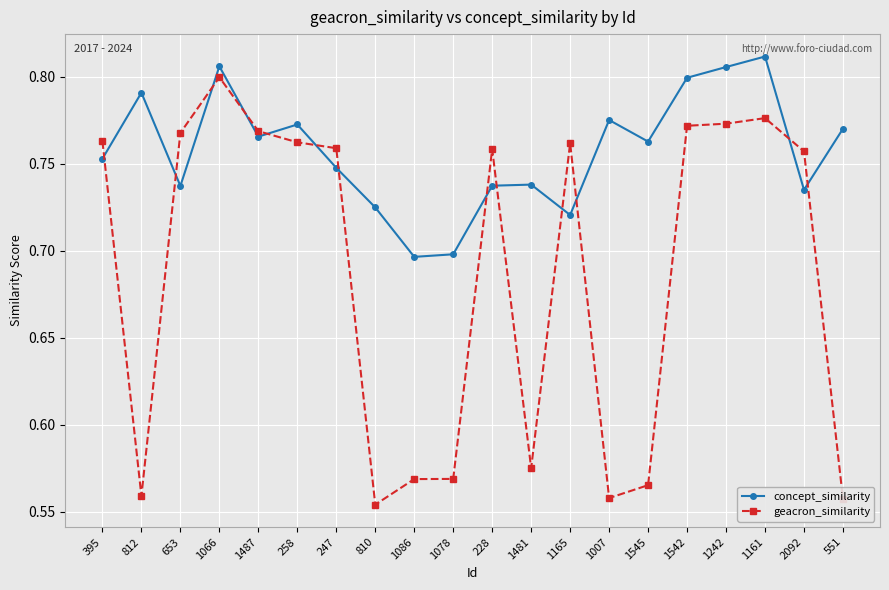

How many geacron_similarity values are between 0 and 1?

20